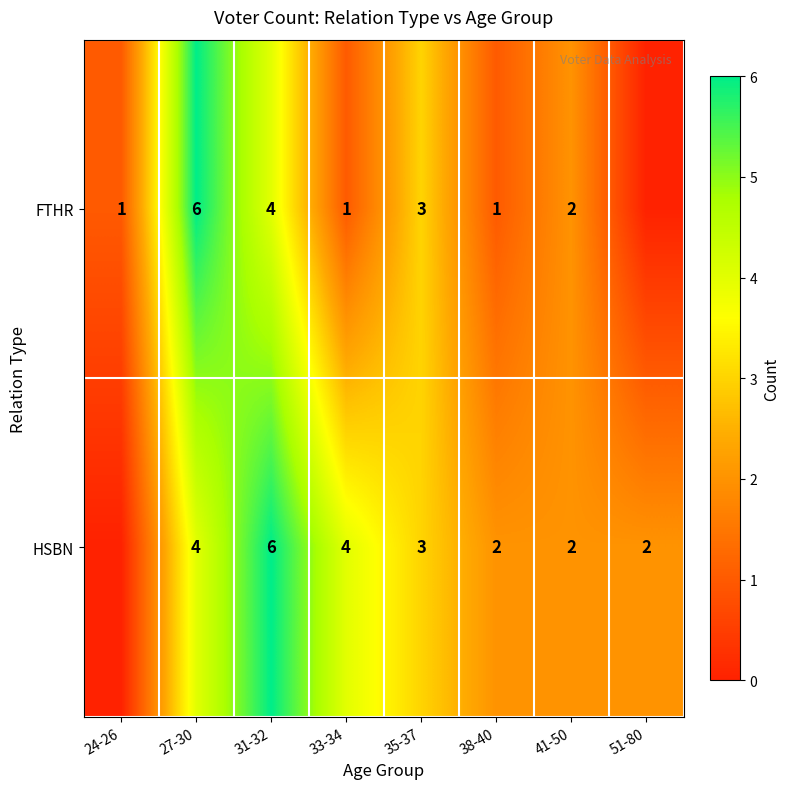

Which label corresponds to the largest value in the chart?

27-30